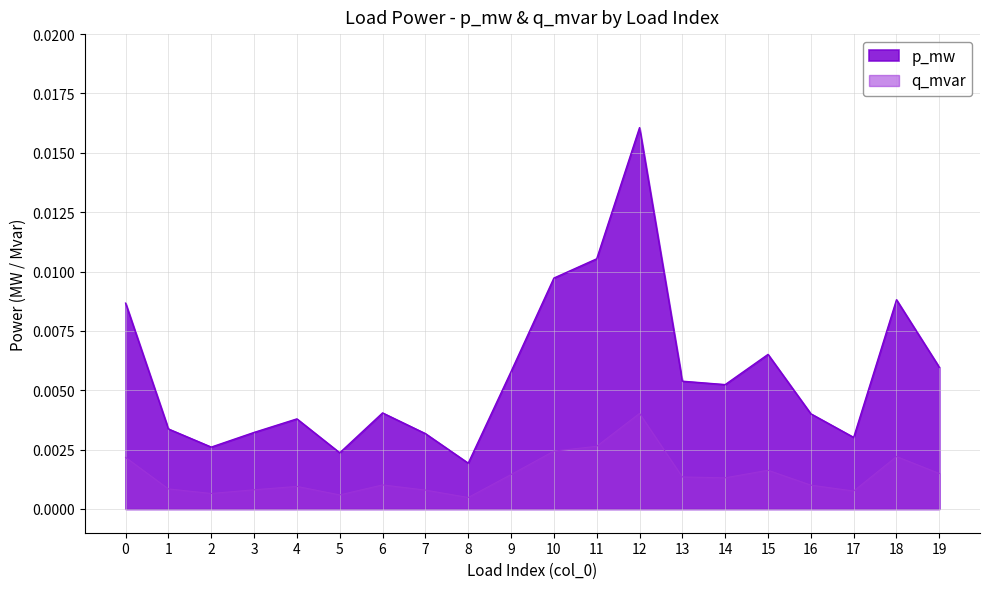

True or false: q_mvar has a value of 0.0 at 14.

False